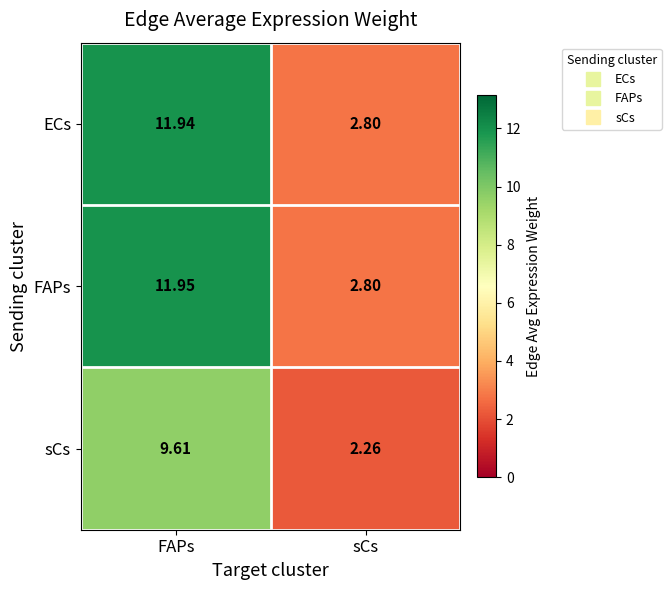

What is the total value across all series at FAPs?

33.5